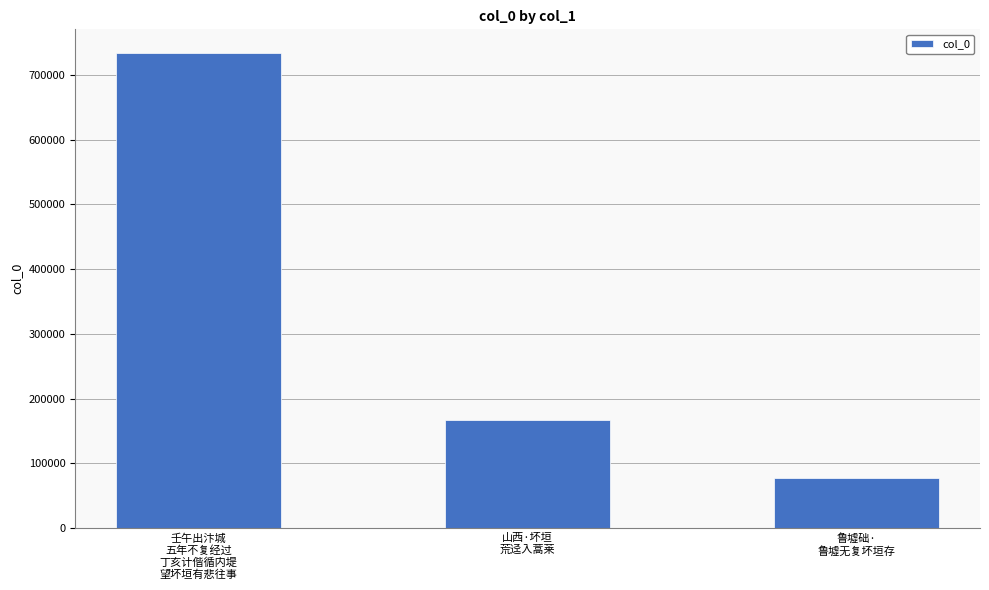

Reading left to right, extract all data points from this chart.

壬午出汴城
五年不复经过
丁亥计偕循内堤
望坏垣有悲往事=733583	山西·坏垣
荒迳入蒿莱=167399	鲁墟础·
鲁墟无复坏垣存=76645